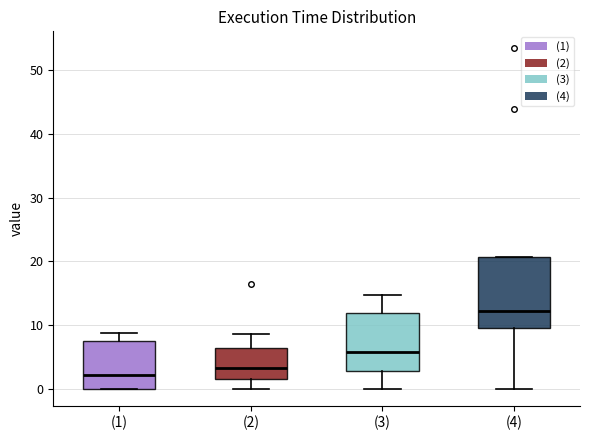

Where does the median line of the box for (1) sit on the y-axis? The values are not printed on the chart, so give them approximately, as read against the axis.

2